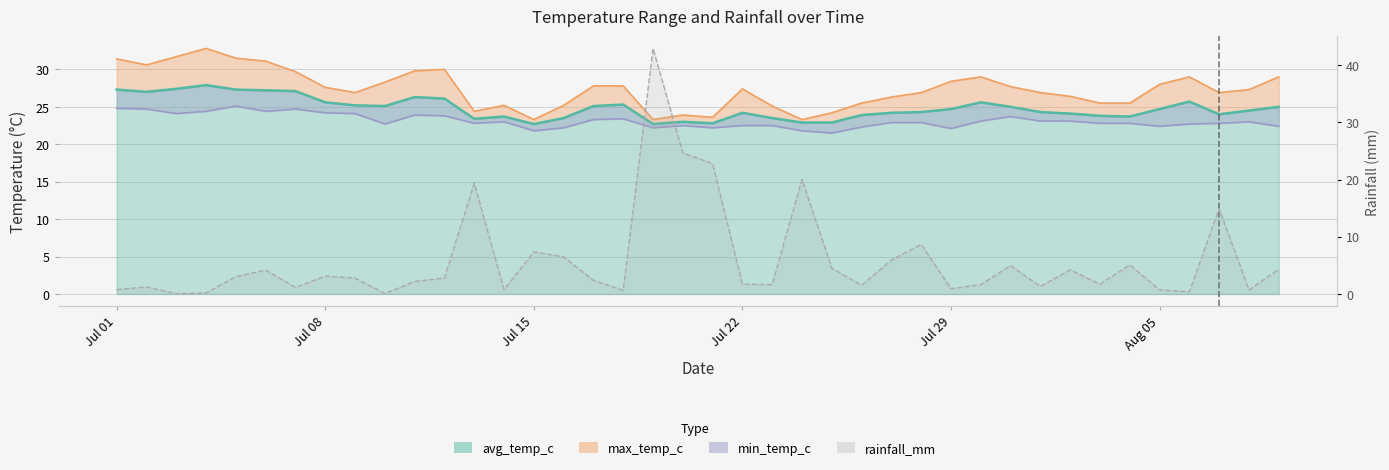

What position from the right is 2024-07-20?

21